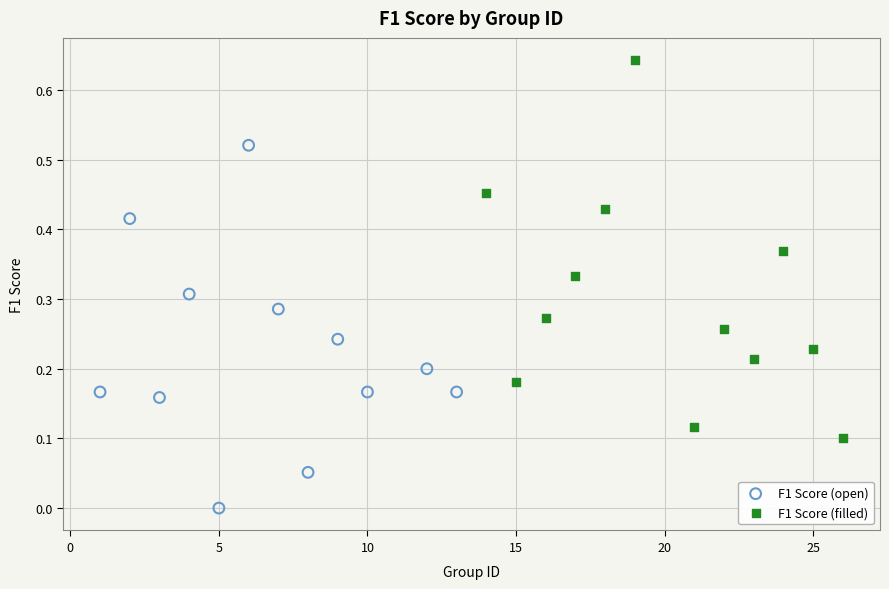

Which series has the widest spread of Y values?

F1 Score (filled)